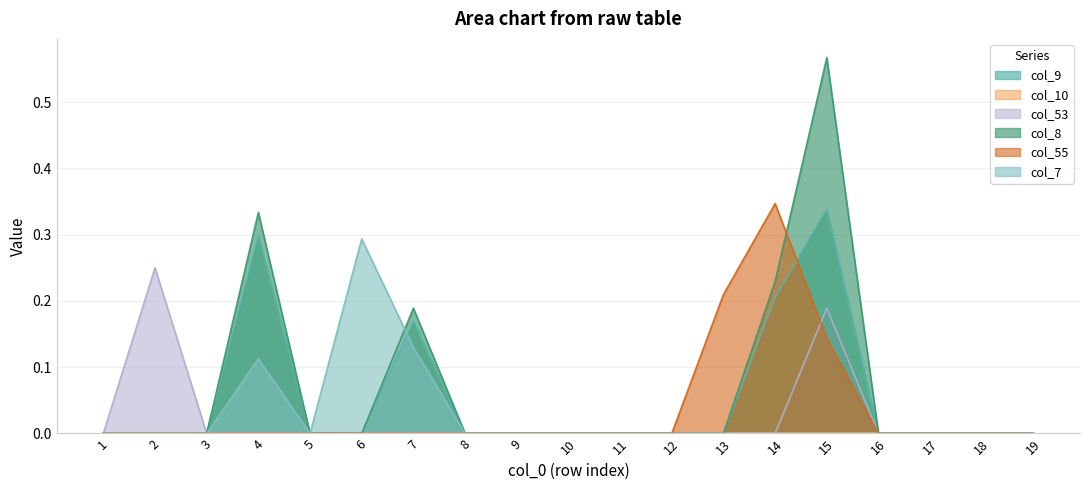

What is the difference between the col_7 values at 15 and 6?

0.3